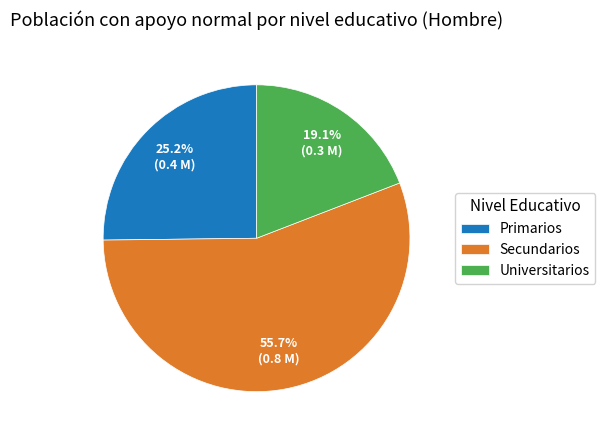

Count the number of slices in the pie.

3